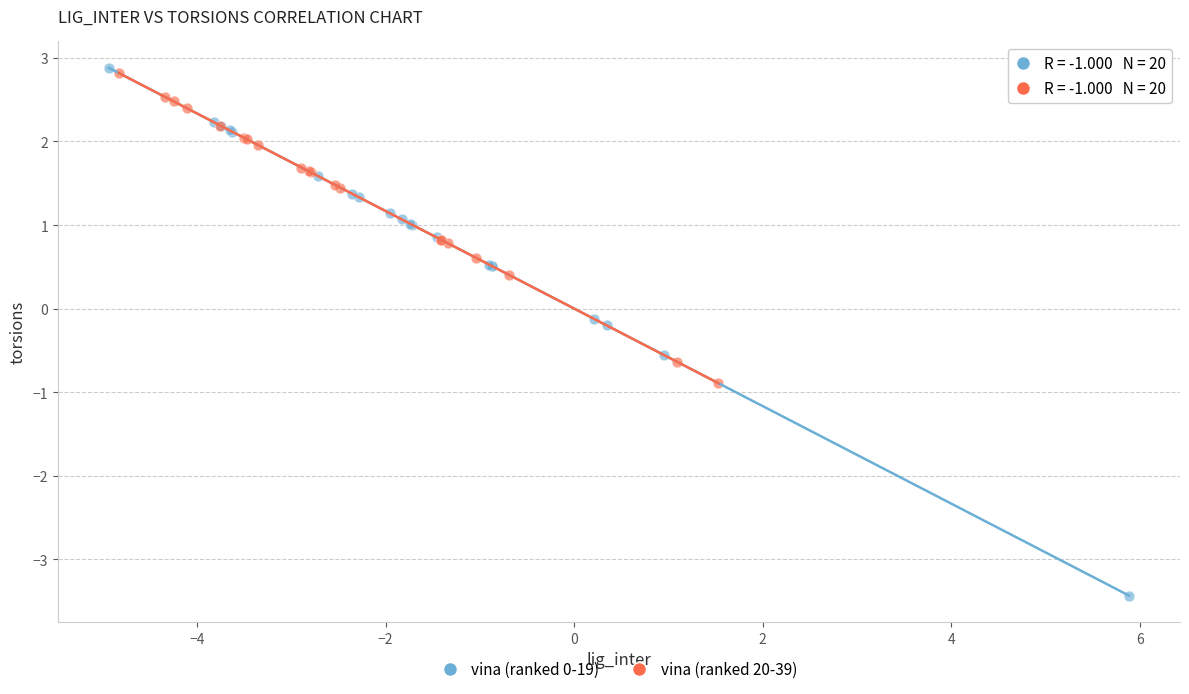

Which series has the widest spread of Y values?

vina (ranked 0-19)